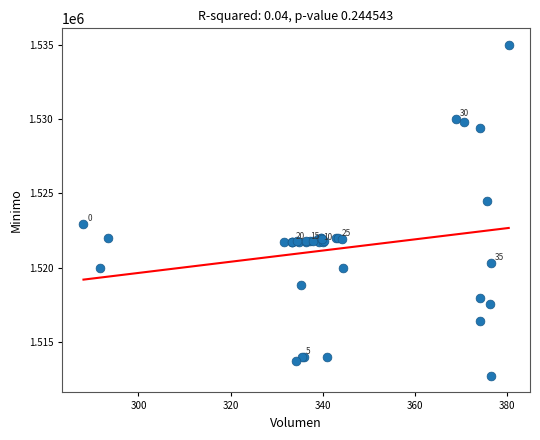

What Y value in the scatter plot is closest to 1523862?

1524513